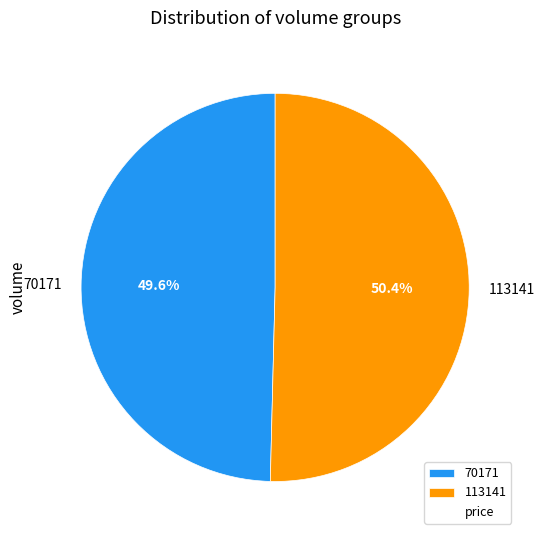

What is the majority slice?

113141